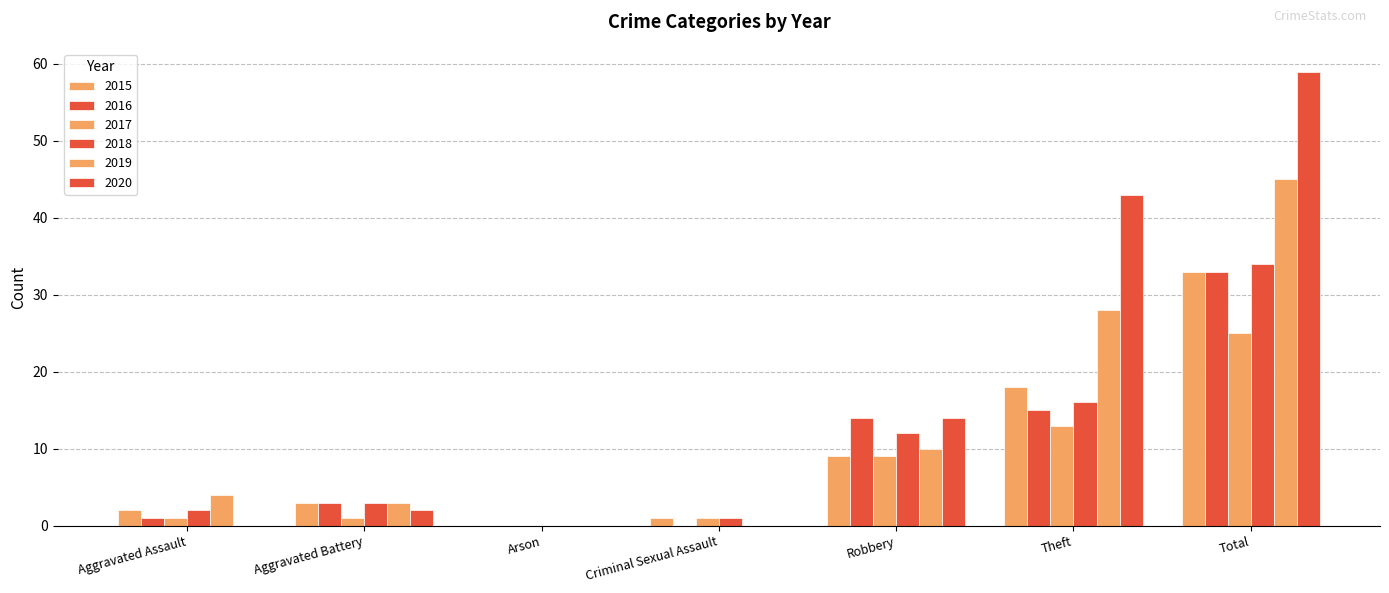

Which has a higher value, Aggravated Battery or Total?

Total